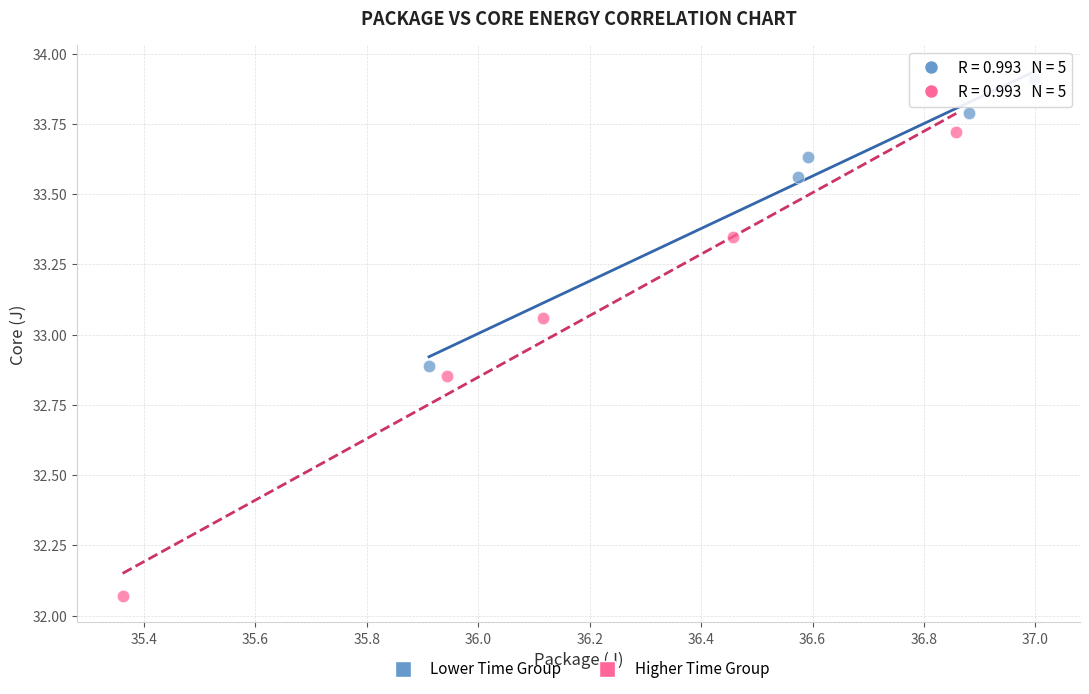

Which series contains the lowest Y value?

Higher Time Group